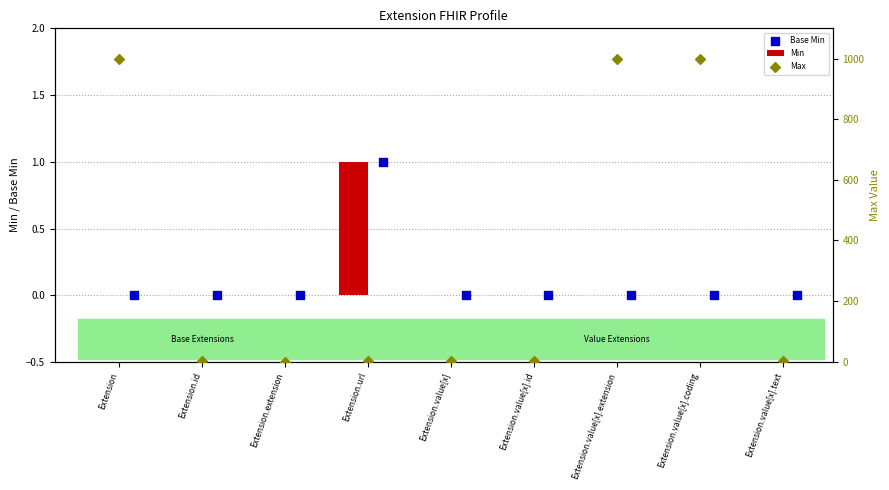

Which series has the largest Y range (max minus min)?

Max